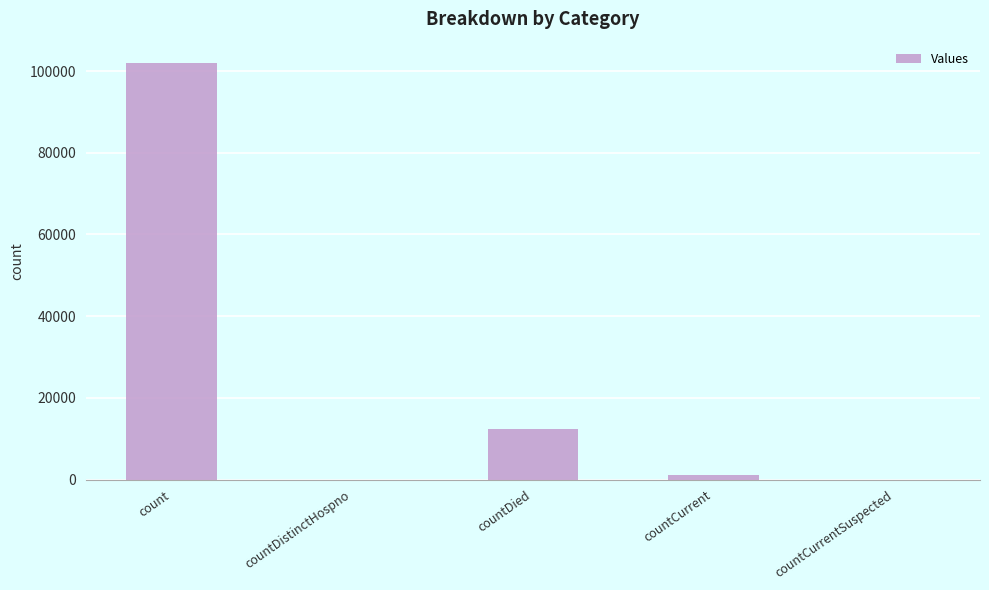

True or false: the data shows 102083 at count.

True